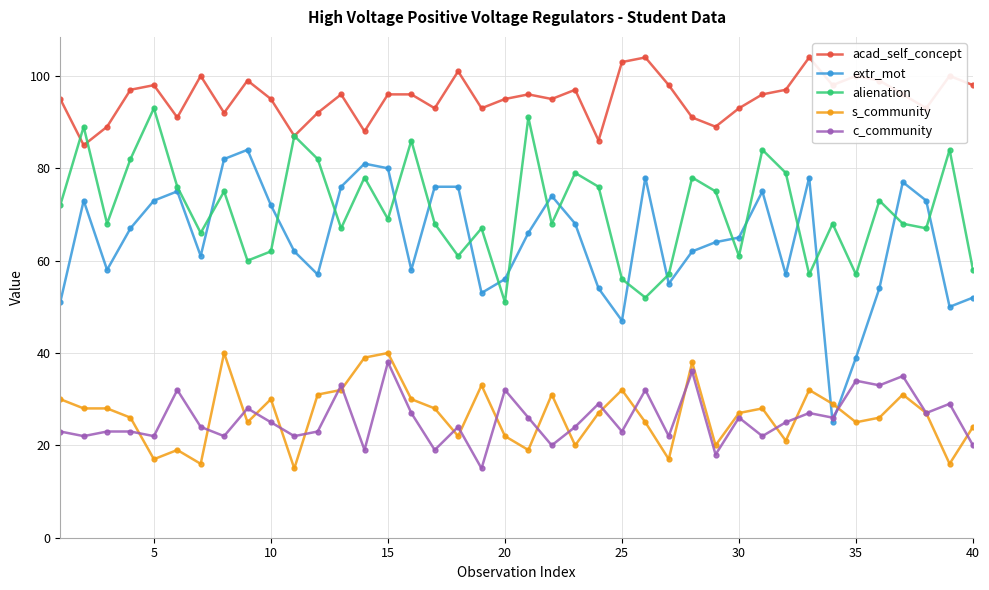

What is the value of the extr_mot point at the 24th from the left?

54